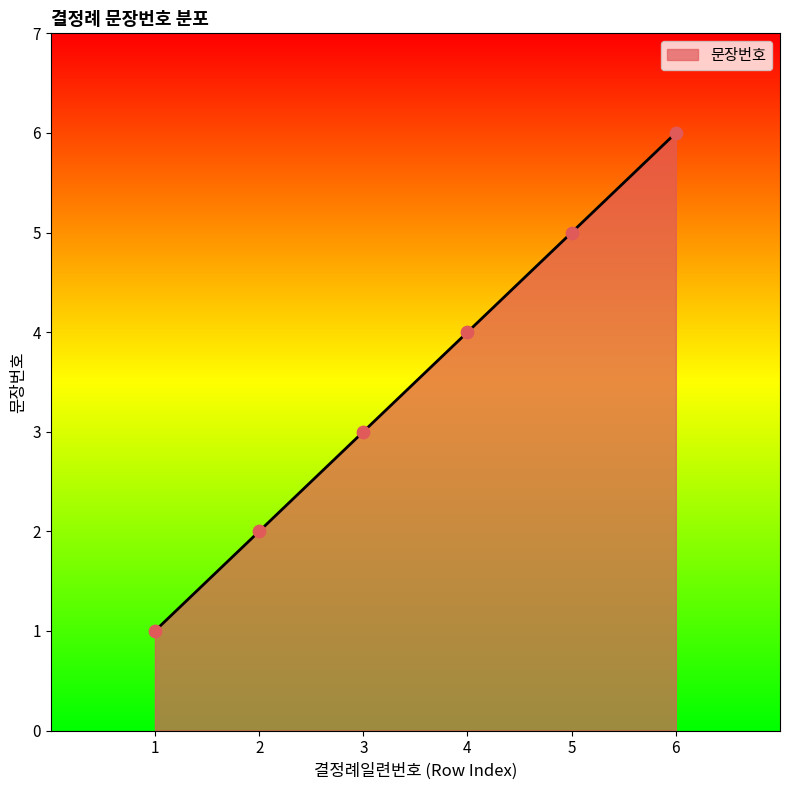

Approximately how many times larger is the value at 2 compared to 1?

2.0